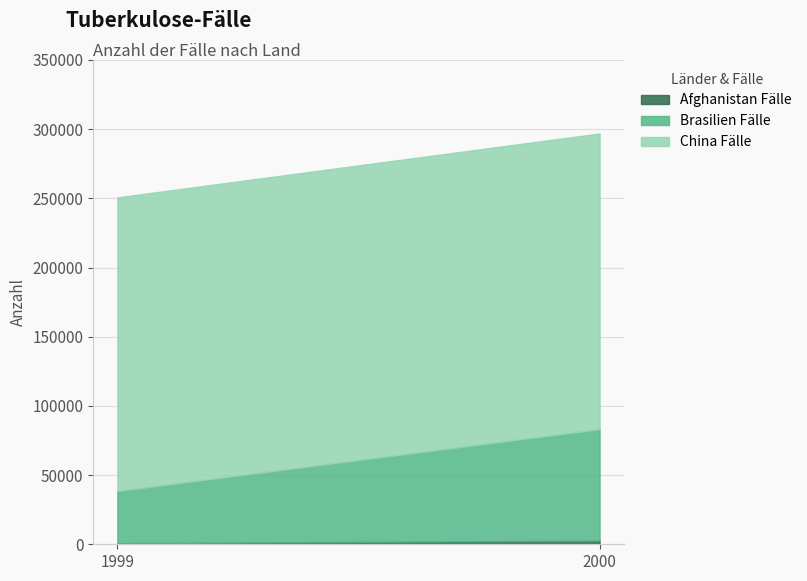

List the series in order of their overall mean, highest first.

China Fälle, Brasilien Fälle, Afghanistan Fälle